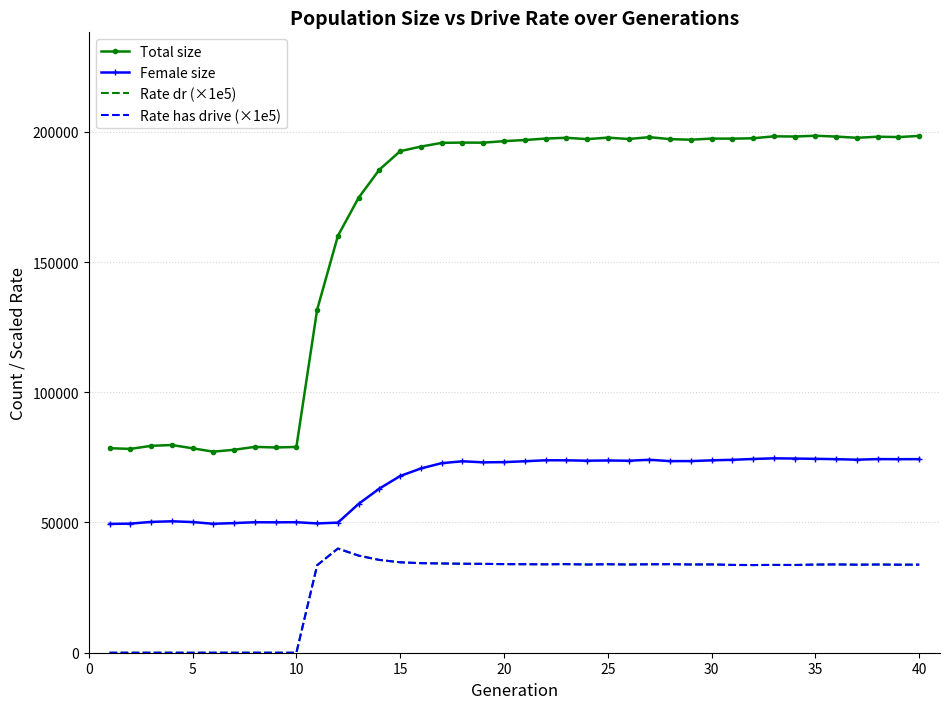

How many lines are shown in the chart?

4